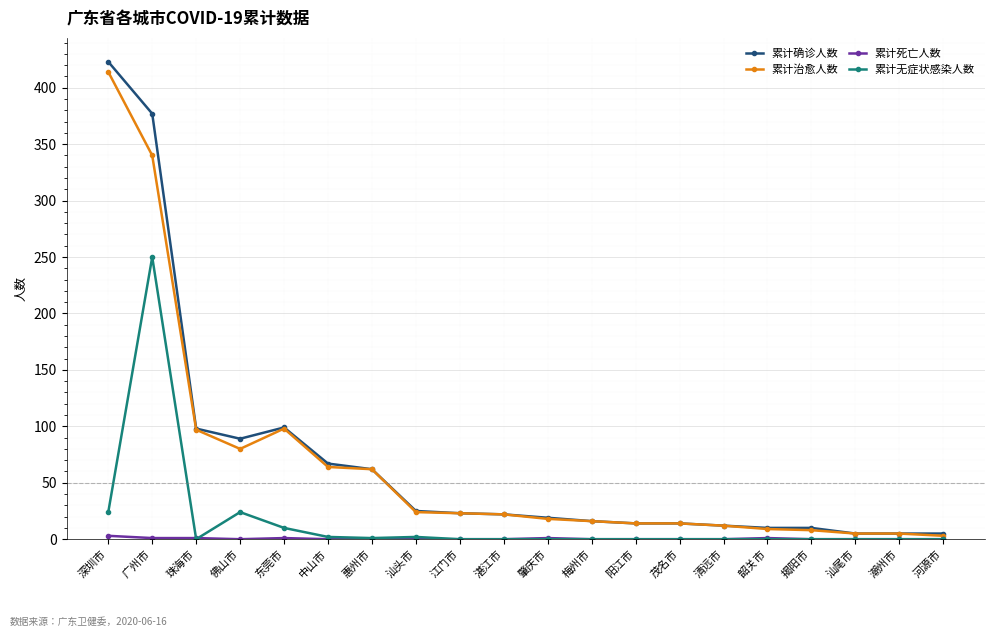

At which category does 累计无症状感染人数 reach its first local peak?

广州市